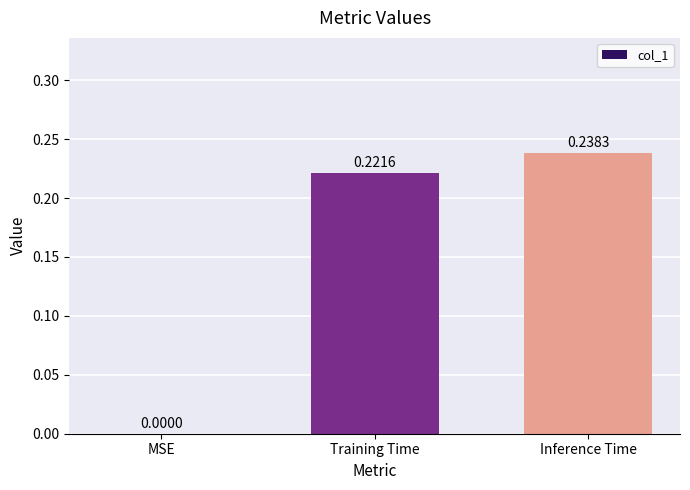

What is the sum of all values?

0.5